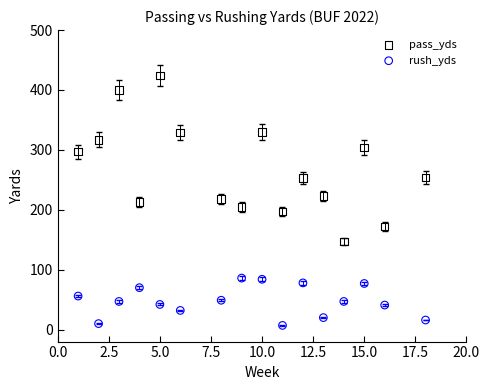

In the pass_yds series, what Y value is closest to 285?

297